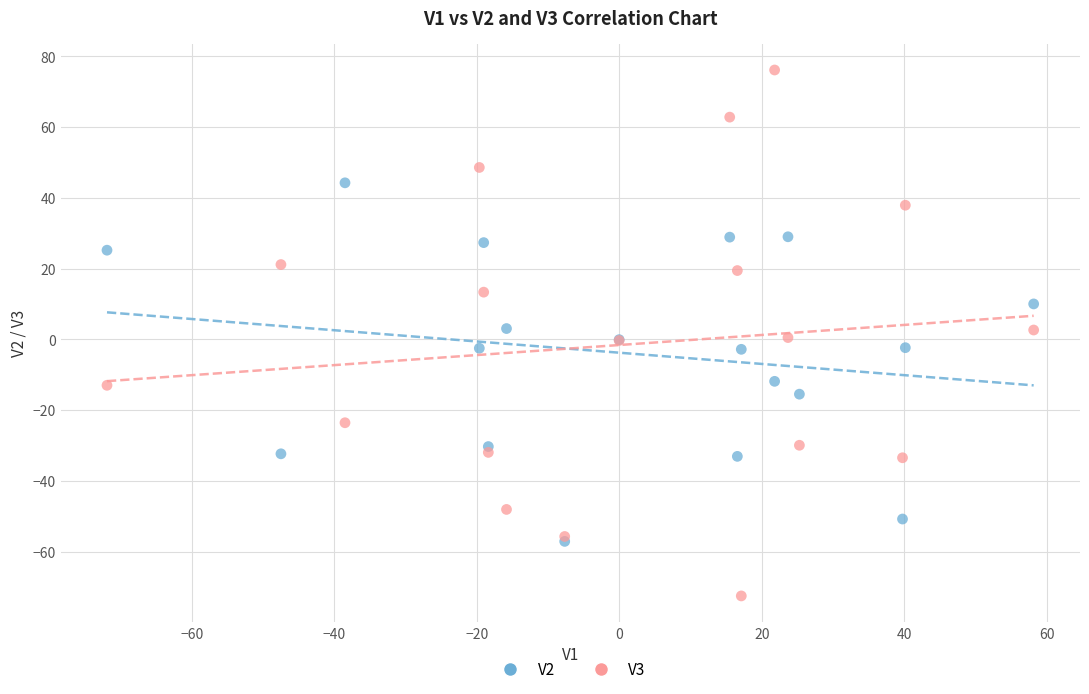

What are all the series names shown in the legend?

V2, V3